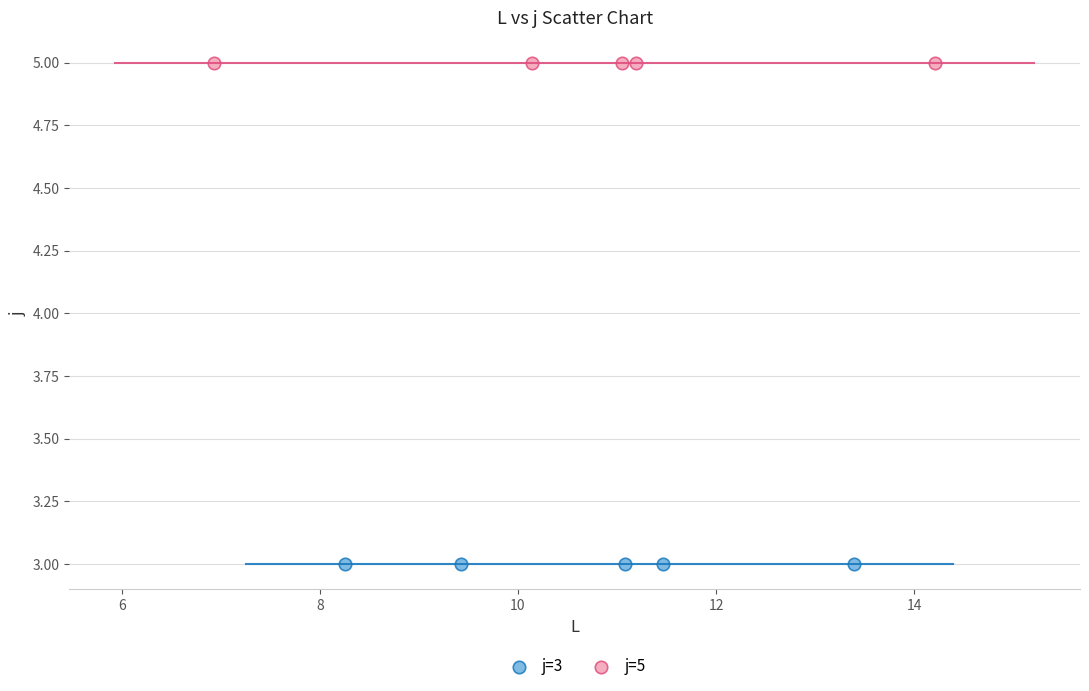

Which series contains the highest Y value?

j=5